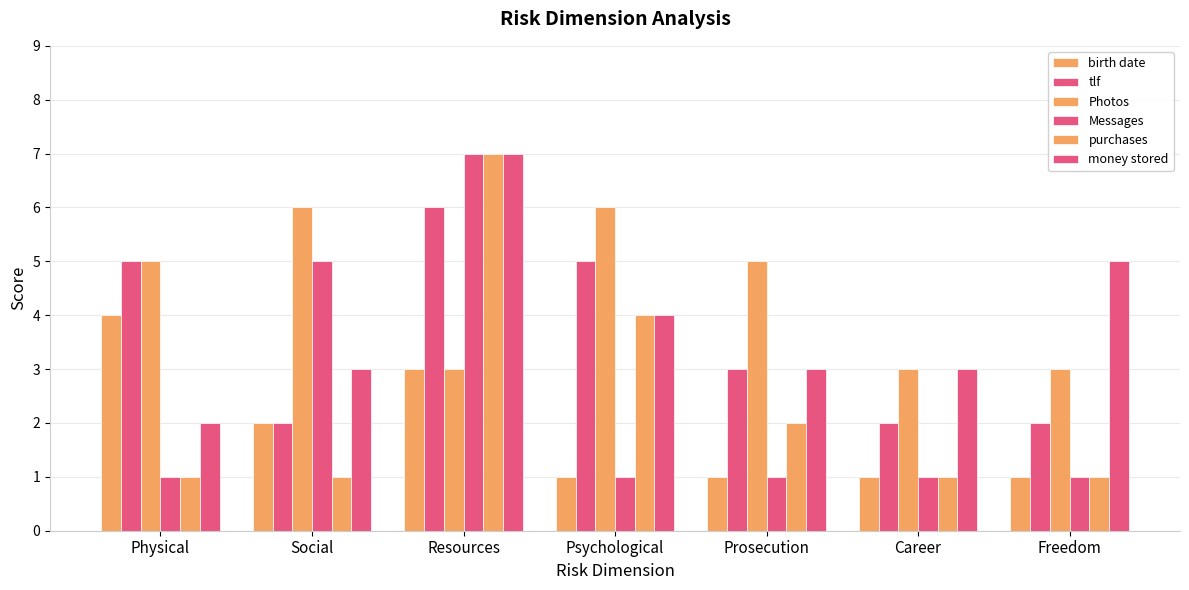

How many groups of bars are there?

7